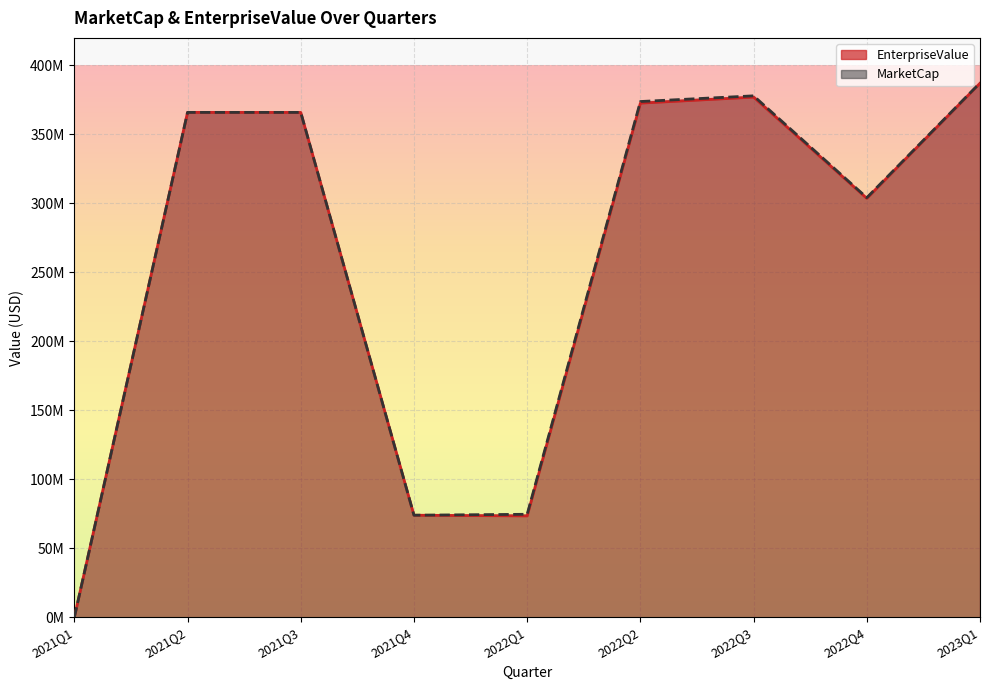

Where does the EnterpriseValue series first go above 365973000?

2021Q2